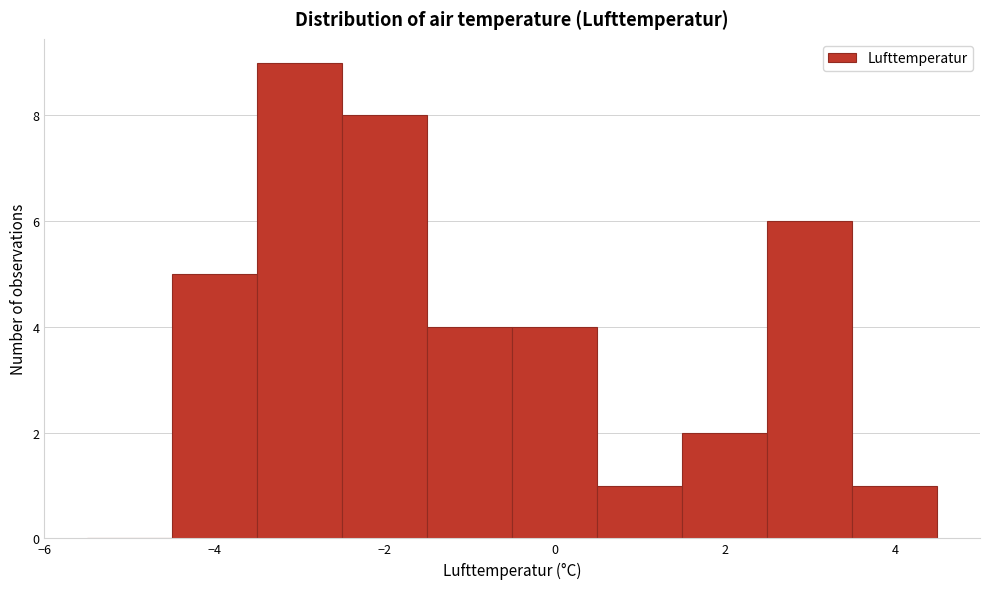

How tall is the bar that spans -0.5 to 0.5 on the x-axis? Neither the bar edges nor the heights are printed on the chart, so give them approximately, as read against the axes.

4